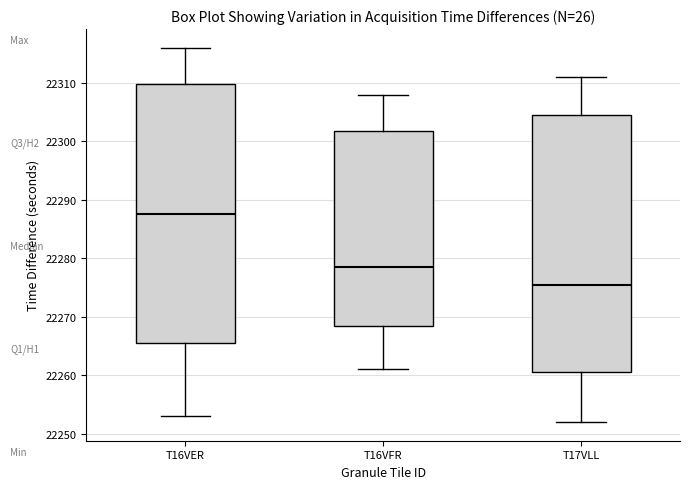

Where does the lower whisker of the box for T17VLL end on the y-axis? The values are not printed on the chart, so give them approximately, as read against the axis.

22252